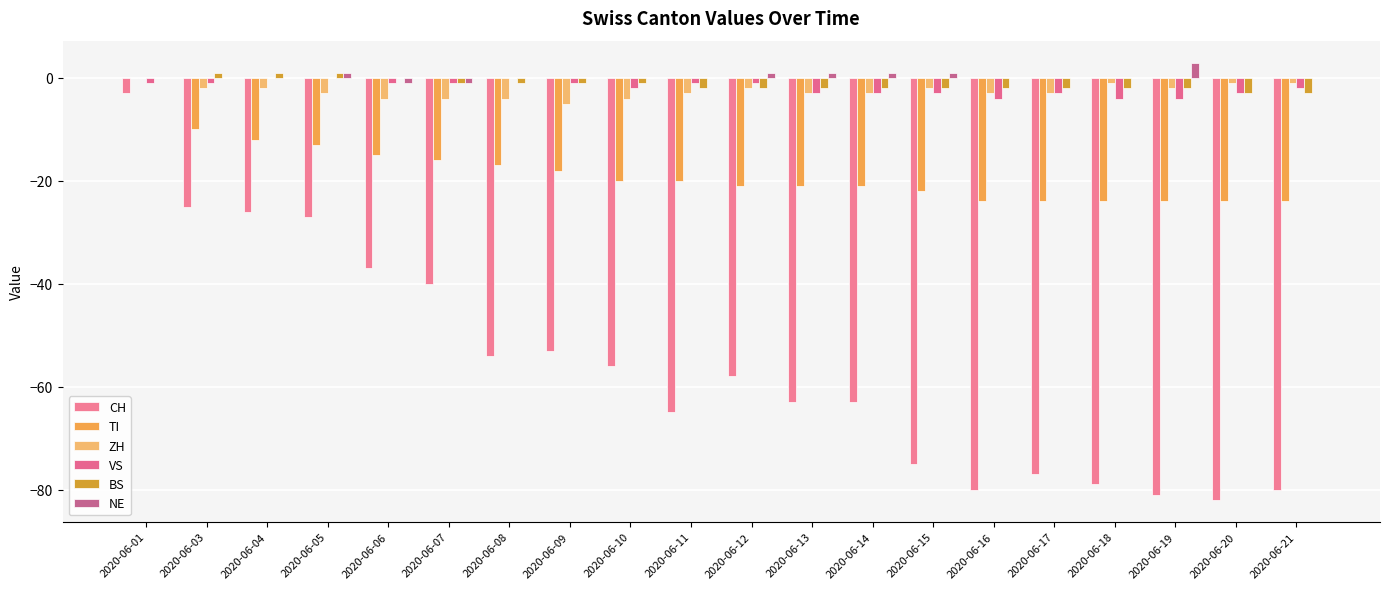

True or false: ZH has a value of -2 at 2020-06-04.

True